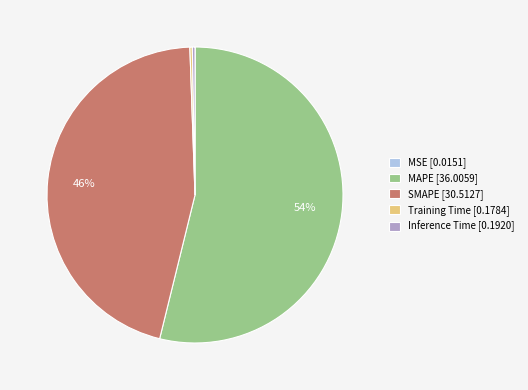

The MAPE [36.0059] slice represents 65% of the pie. True or false?

False